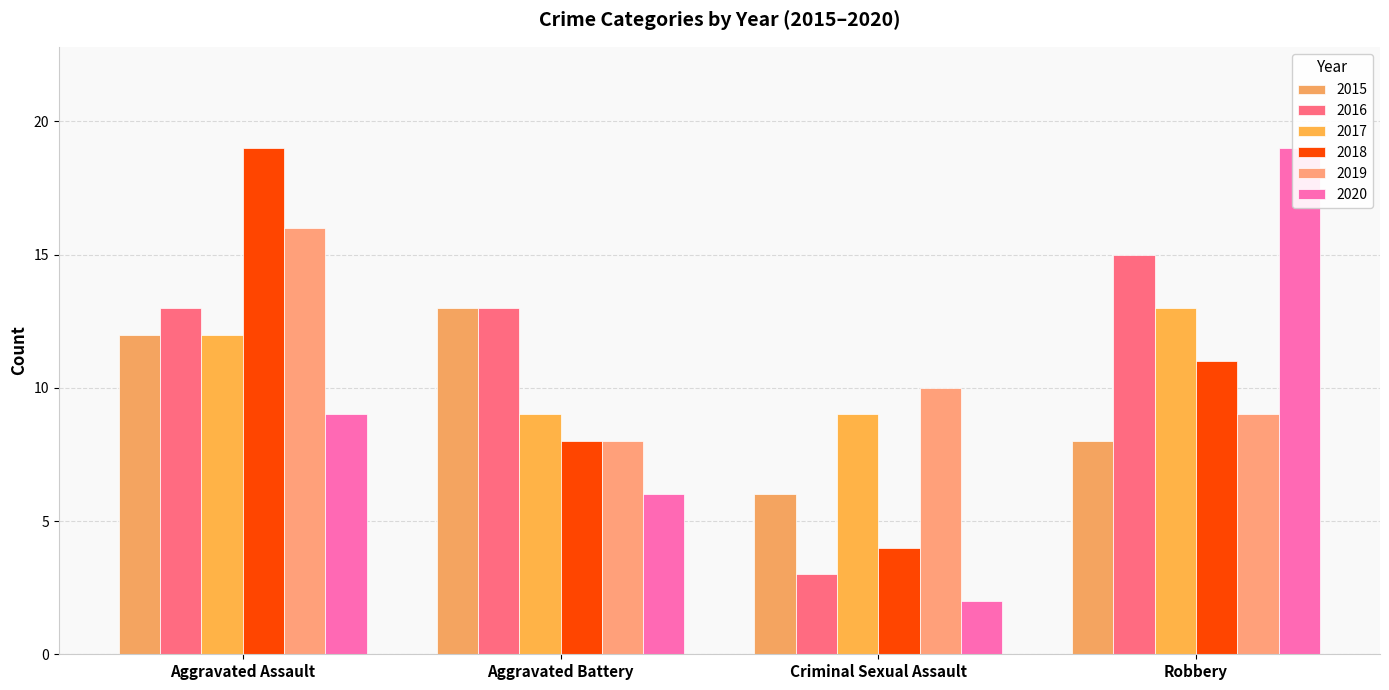

Is the value of 2016 at Robbery greater than the value of 2018 at Aggravated Battery?

Yes